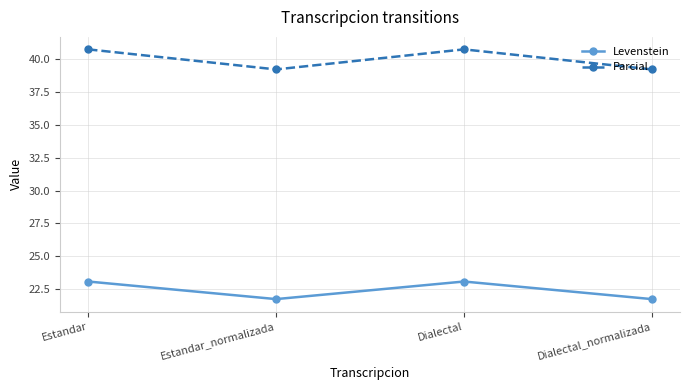

Reading left to right, list all the values displayed in this chart.

Levenstein: Estandar=23.1	Estandar_normalizada=21.7	Dialectal=23.1	Dialectal_normalizada=21.7
Parcial: Estandar=40.7	Estandar_normalizada=39.2	Dialectal=40.7	Dialectal_normalizada=39.2